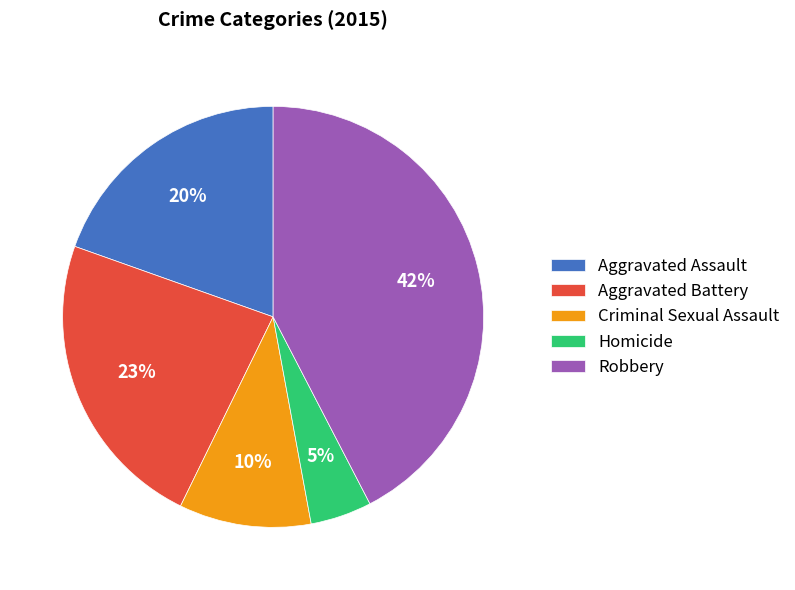

Which category has the biggest portion of the pie?

Robbery